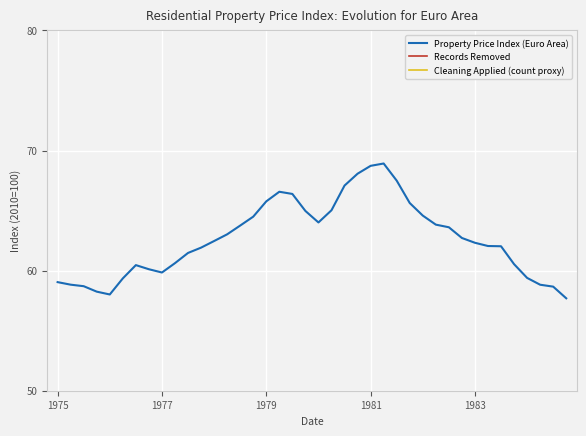

How many lines are shown in the chart?

3